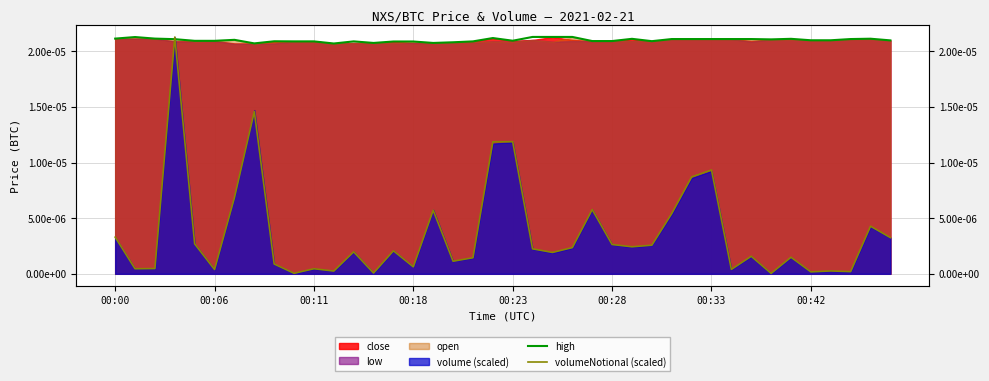

What position from the right is 18?

22